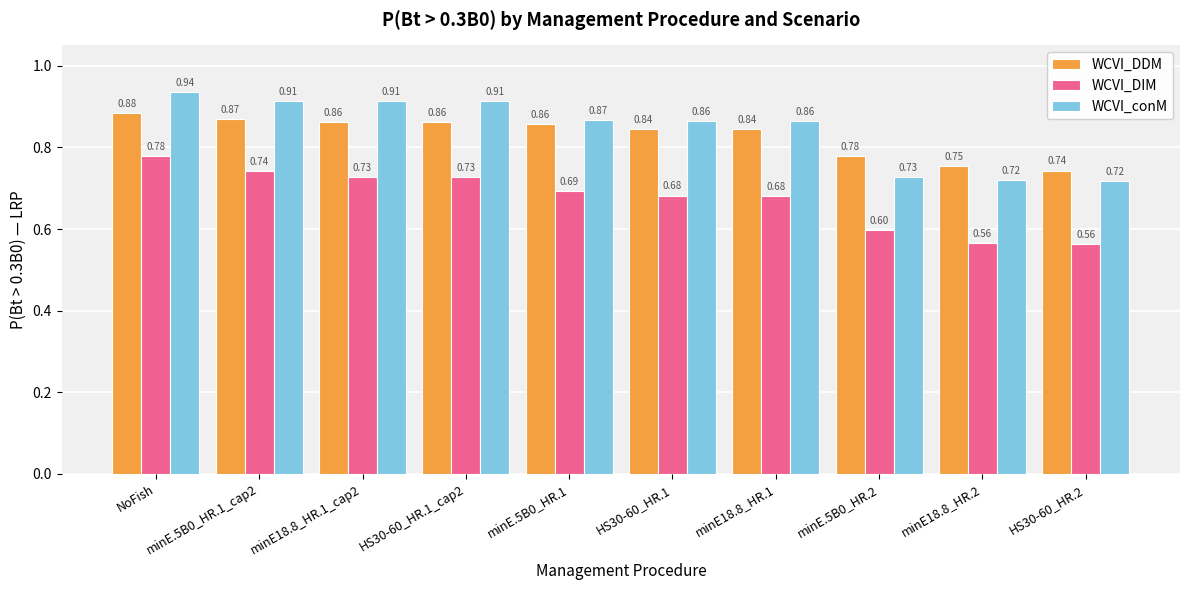

Which category has the highest value in the WCVI_conM series?

NoFish